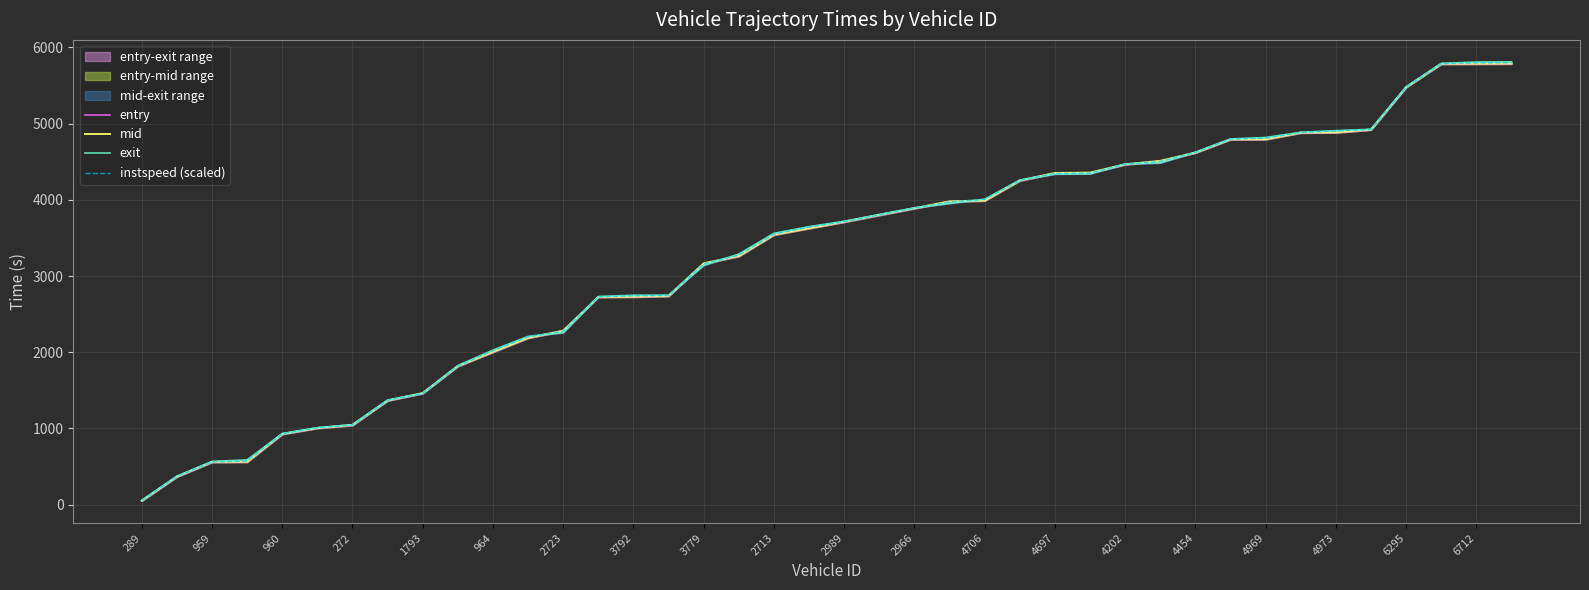

The instspeed (scaled) series shows 10327.8 at 6712. True or false?

False